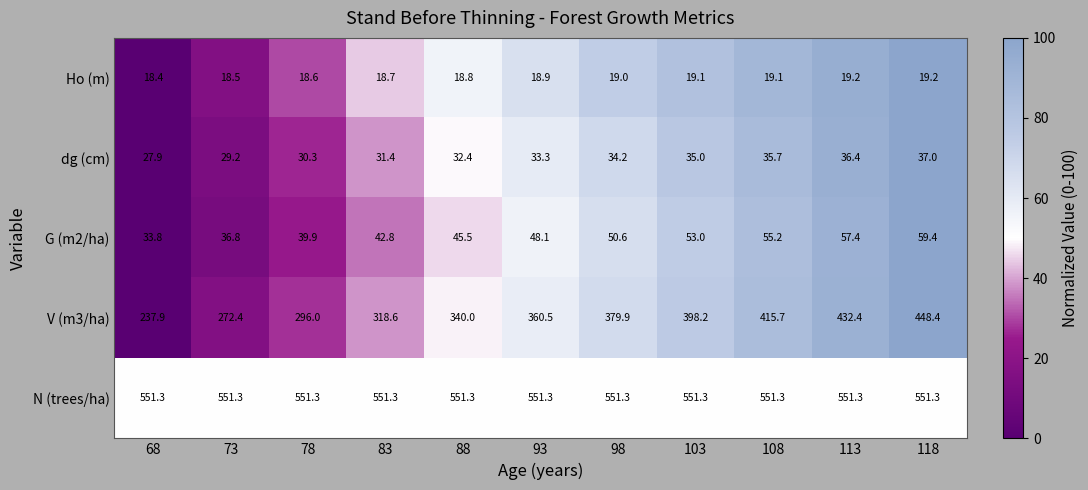

How many series are shown in this chart?

5